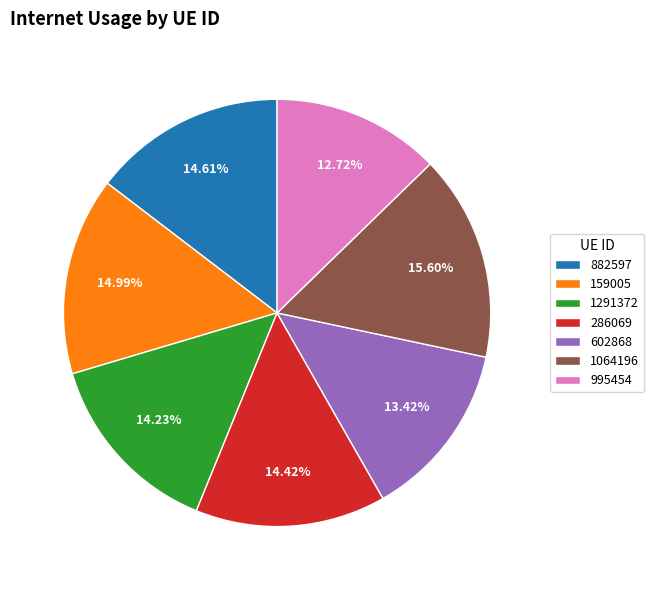

Which category has the smallest portion of the pie?

995454